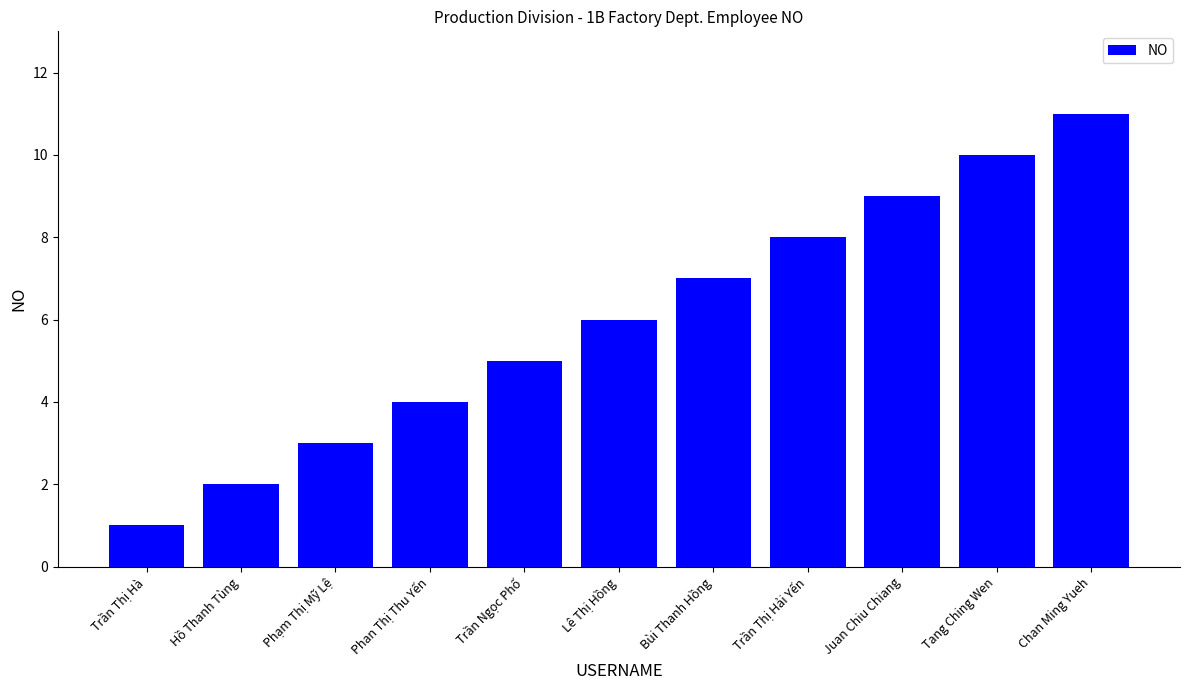

What is the smallest value displayed?

1